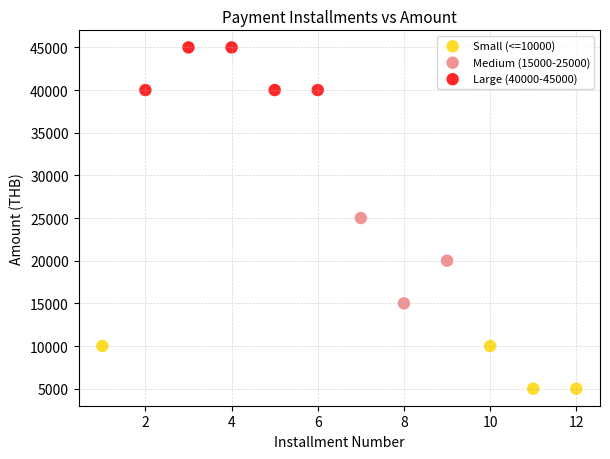

Which series contains the highest Y value?

Large (40000-45000)